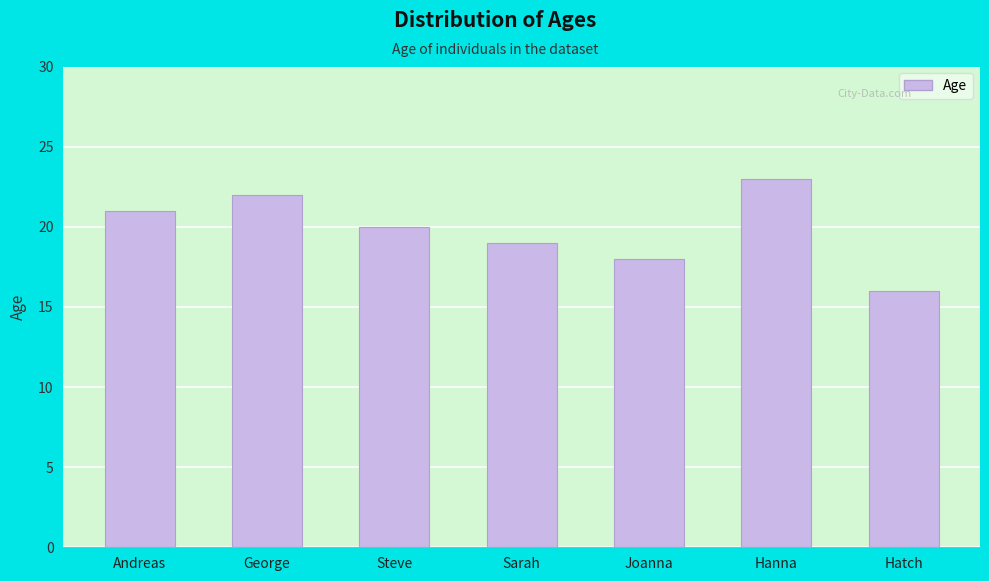

The value at Sarah is 19. True or false?

True